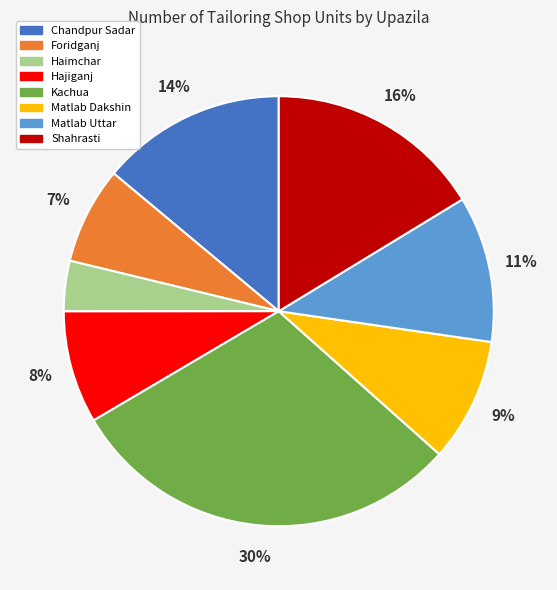

How many slices are in this pie chart?

8